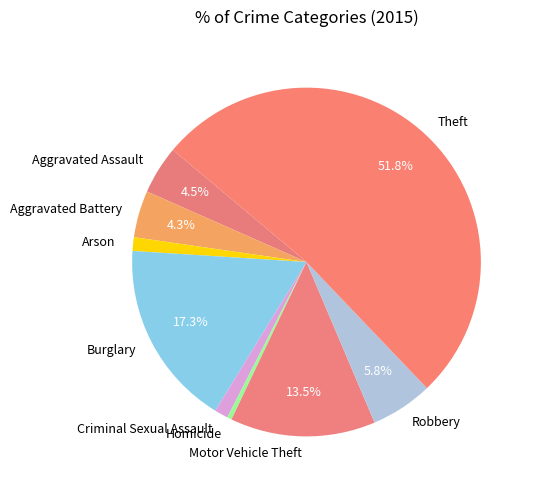

Between Arson and Aggravated Battery, which is larger?

Aggravated Battery